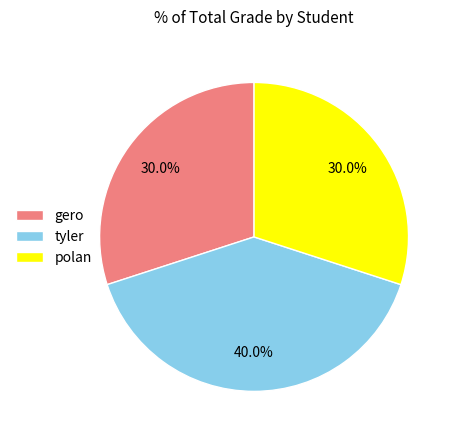

Which has a higher value, polan or tyler?

tyler